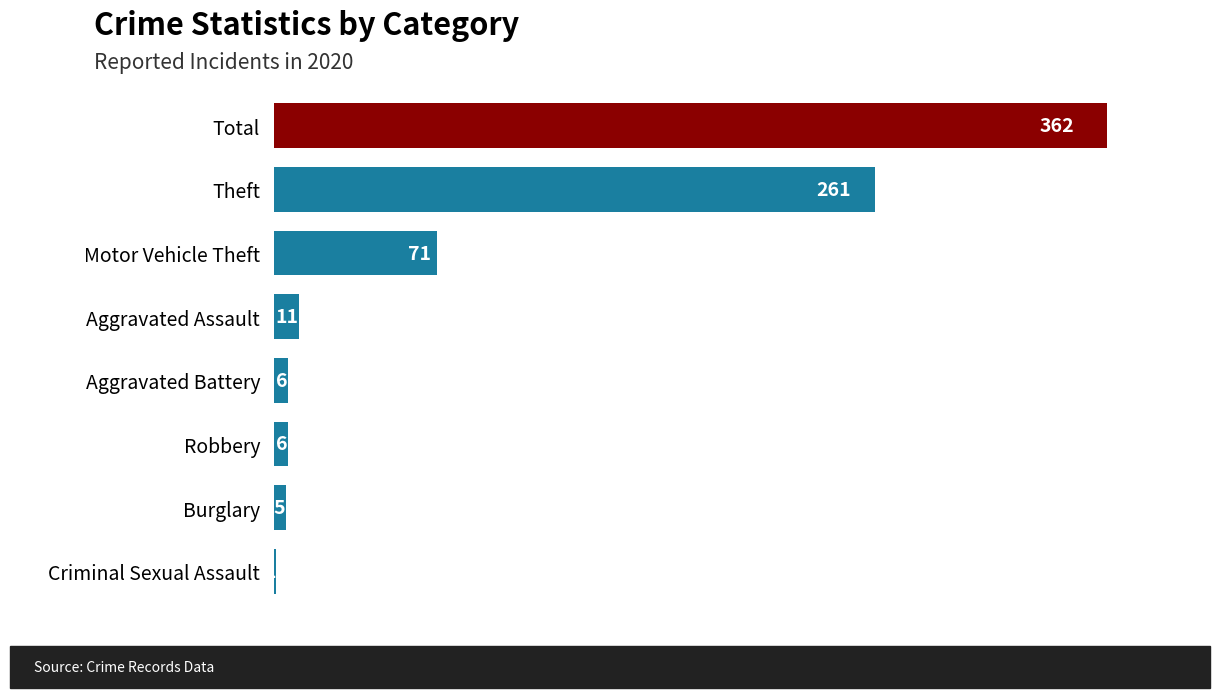

Reading bottom to top, list all the values displayed in this chart.

Criminal Sexual Assault=1	Burglary=5	Robbery=6	Aggravated Battery=6	Aggravated Assault=11	Motor Vehicle Theft=71	Theft=261	Total=362